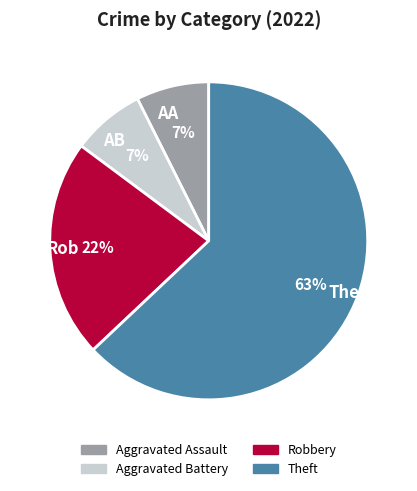

How many slices are in this pie chart?

4